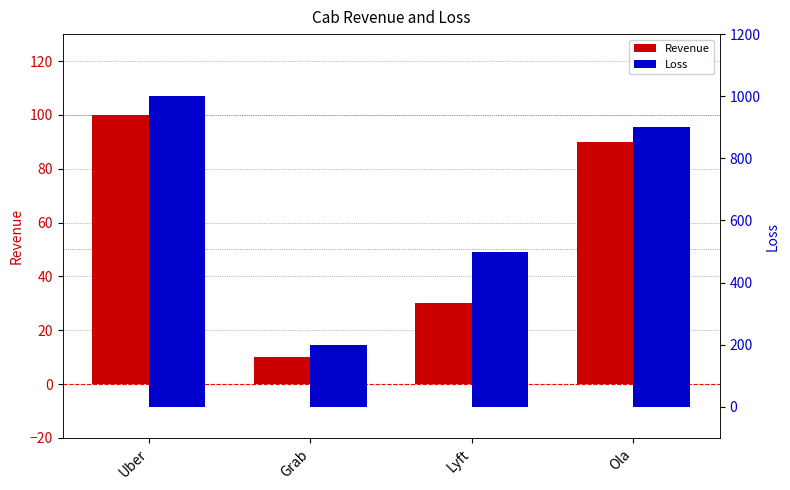

At which category is the sum across all series the highest?

Uber